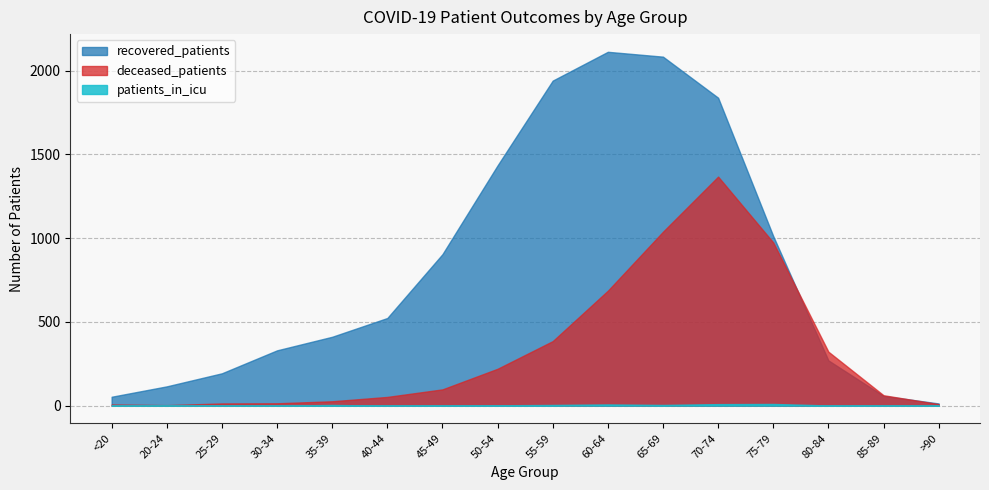

True or false: recovered_patients and patients_in_icu cross at least once.

False